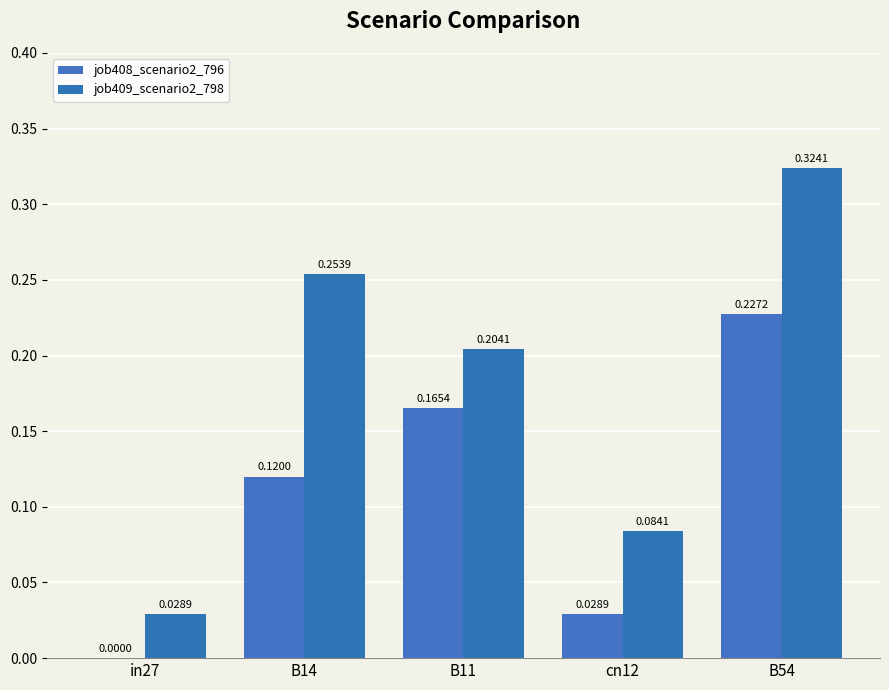

How many positive values does the job408_scenario2_796 series have?

4